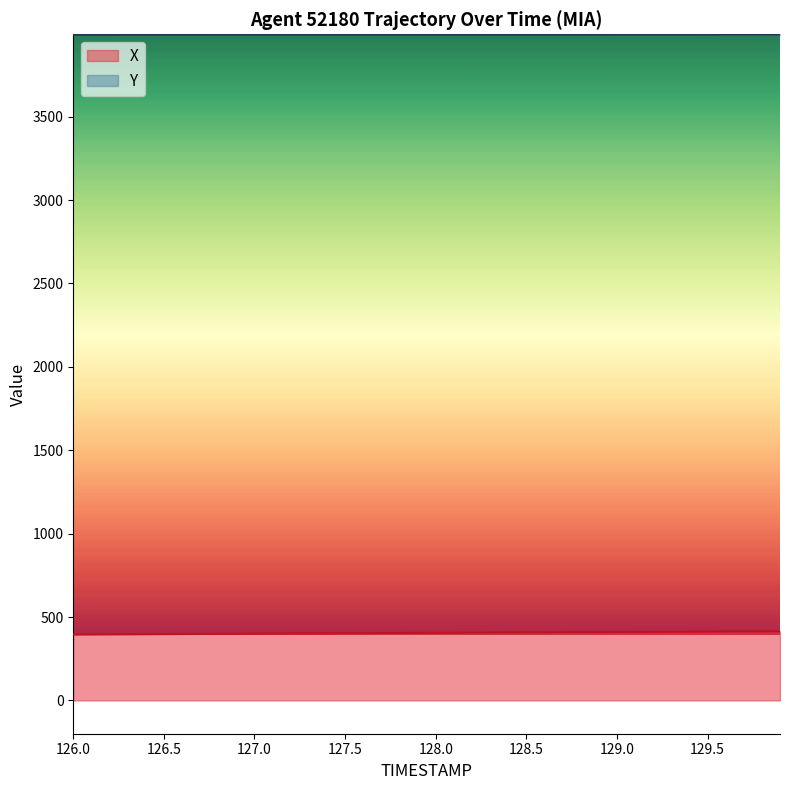

Rank the series by their average value, from lowest to highest.

X, Y